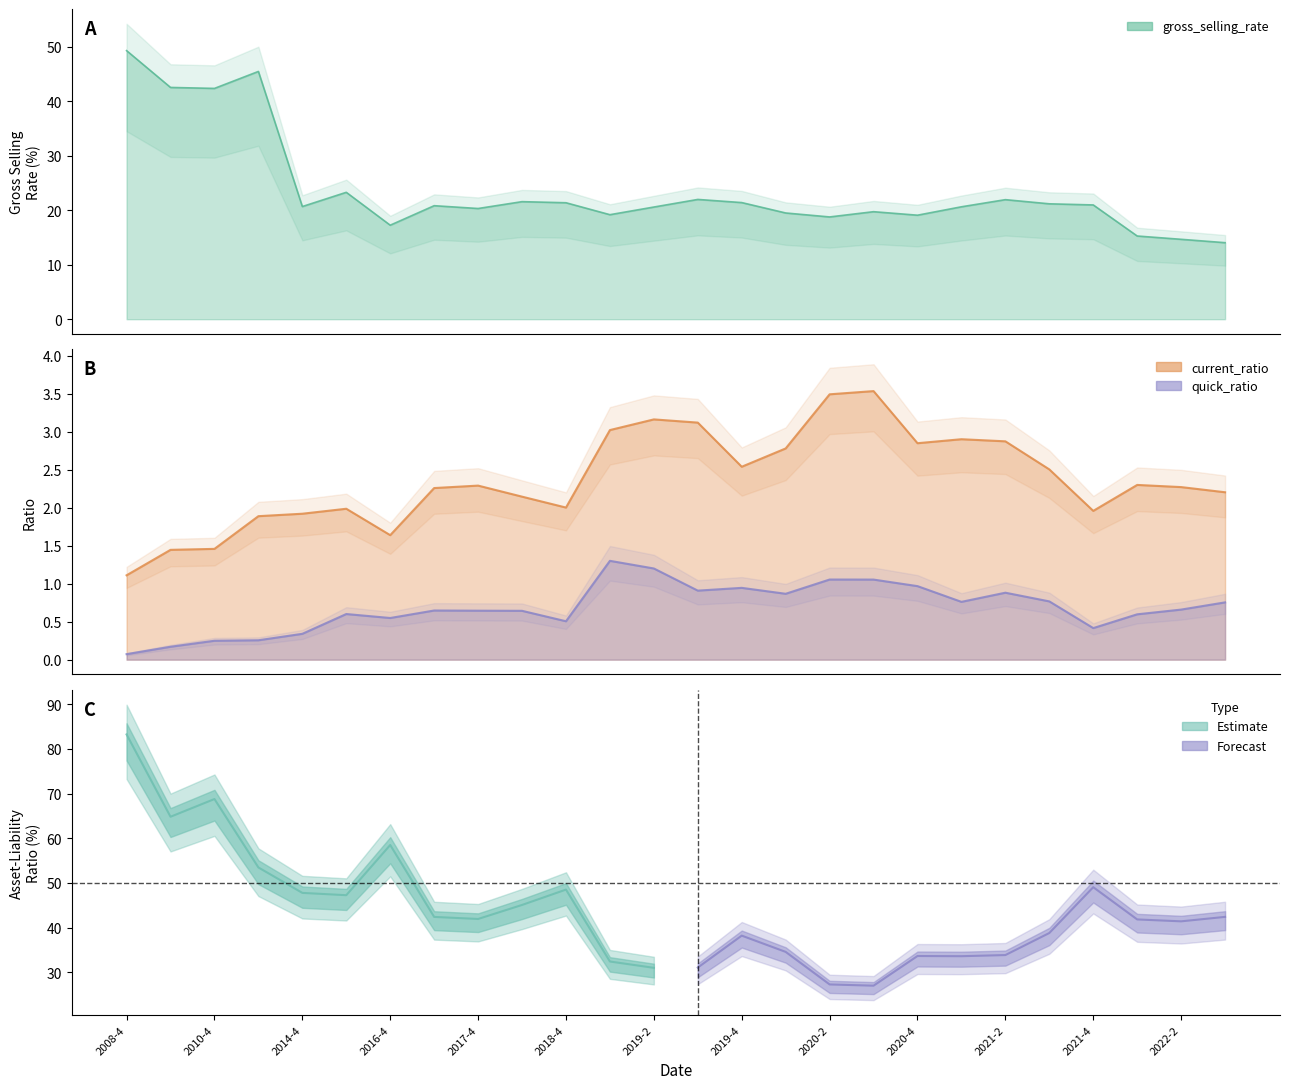

True or false: gross_selling_rate and quick_ratio cross at least once.

False